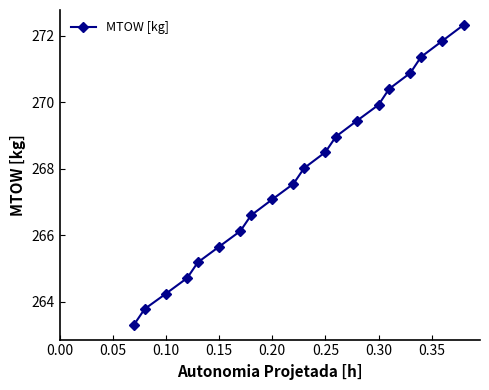

How many lines are shown in the chart?

1